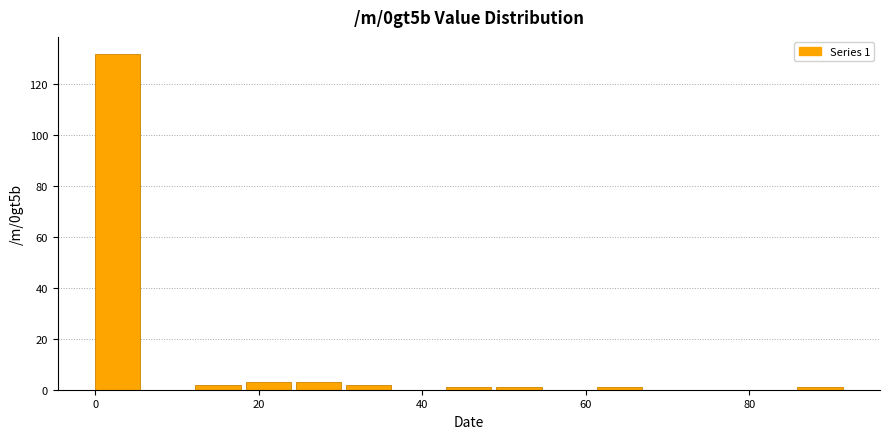

Read against the x-axis, roughly where is the centre of the tallest bar?

2